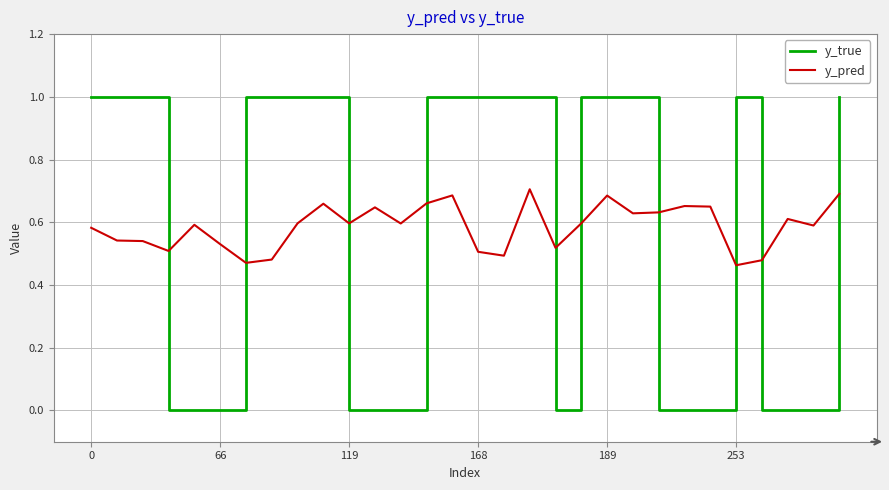

What is the difference between the maximum and minimum values in the y_true series?

1.0